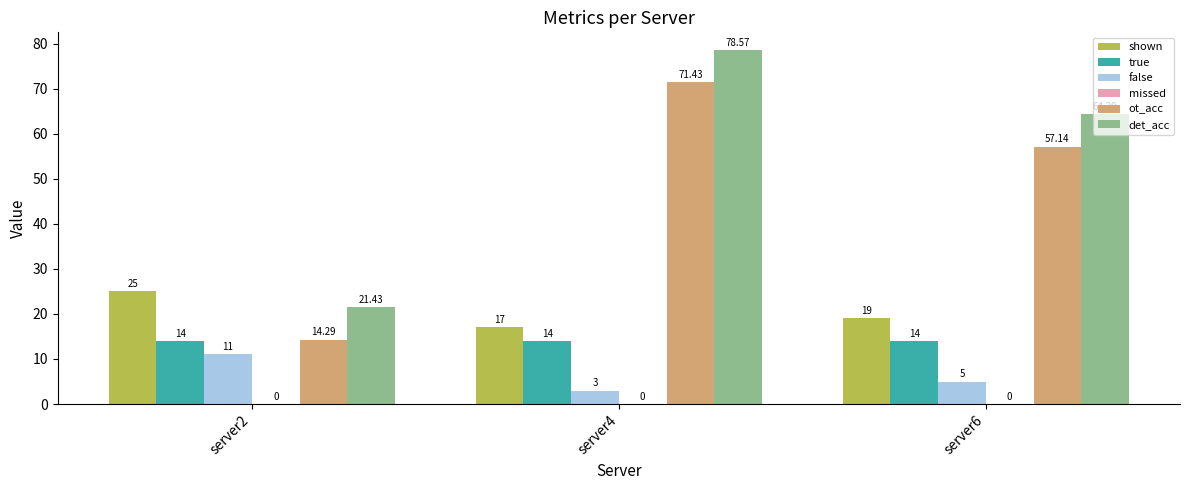

What is the difference between the shown values at server2 and server6?

6.0